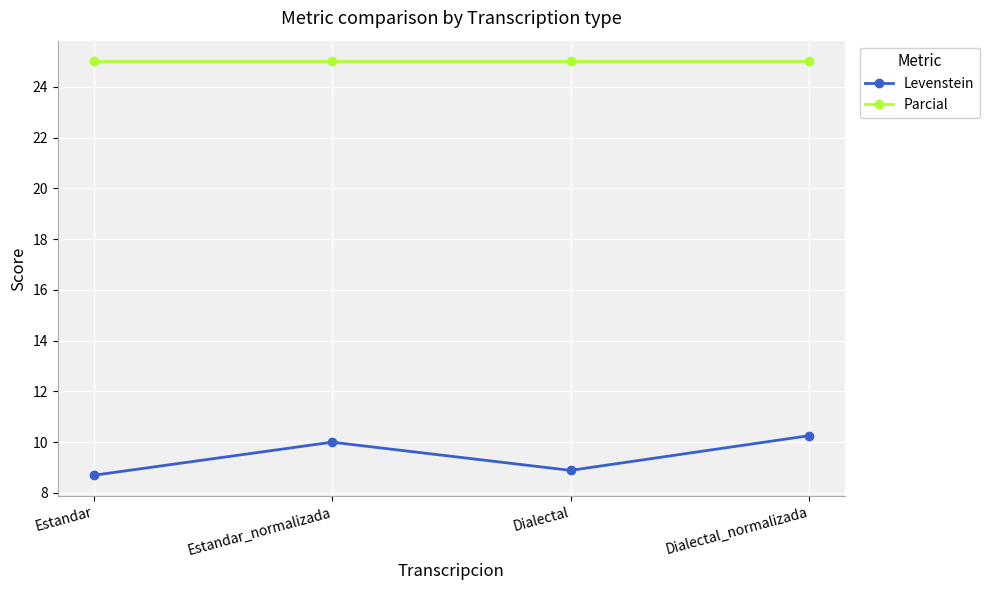

What value does the Levenstein series have at Estandar?

8.7